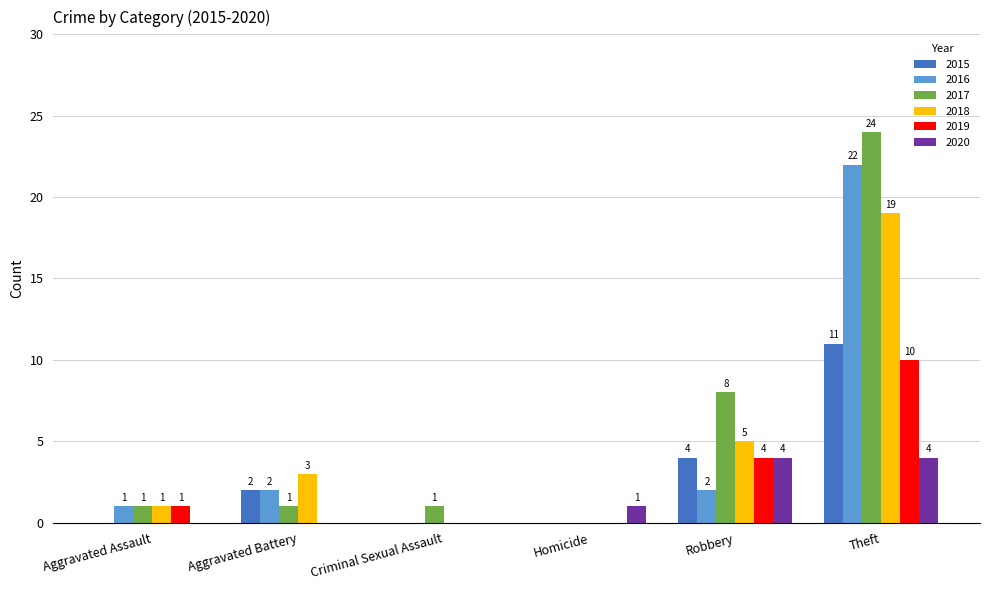

At which category is the sum across all series the highest?

Theft